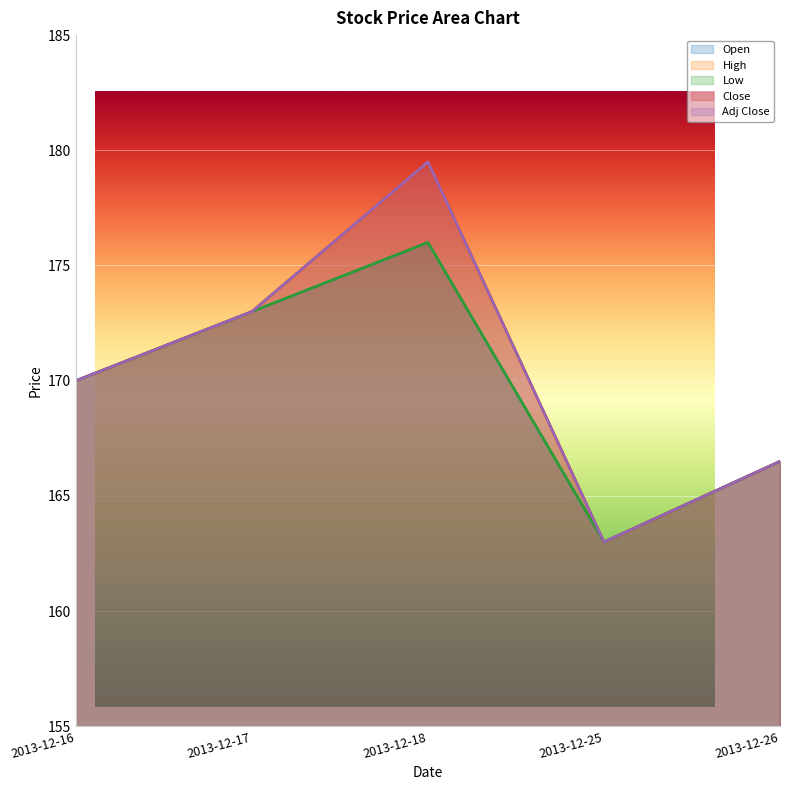

True or false: Adj Close has more than 2 points higher than both neighbors.

False